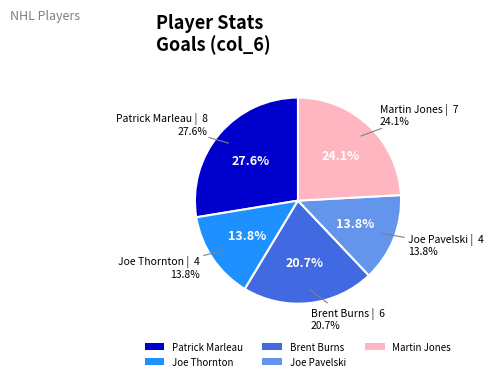

What is the change in value from Patrick Marleau to Martin Jones?

-1